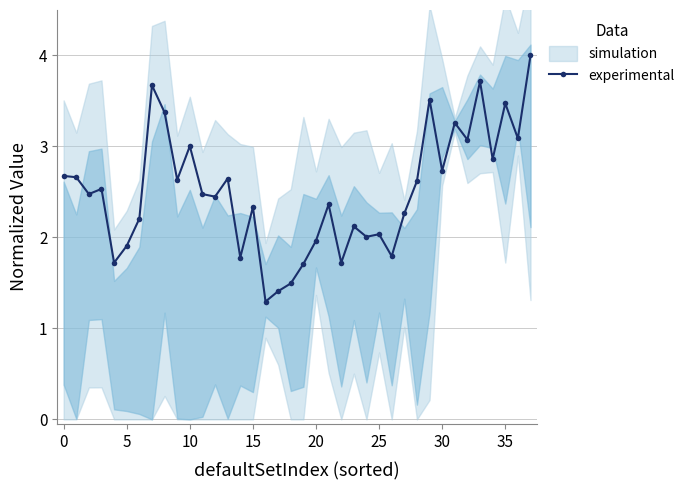

What is the label of the 1st point from the right?

37